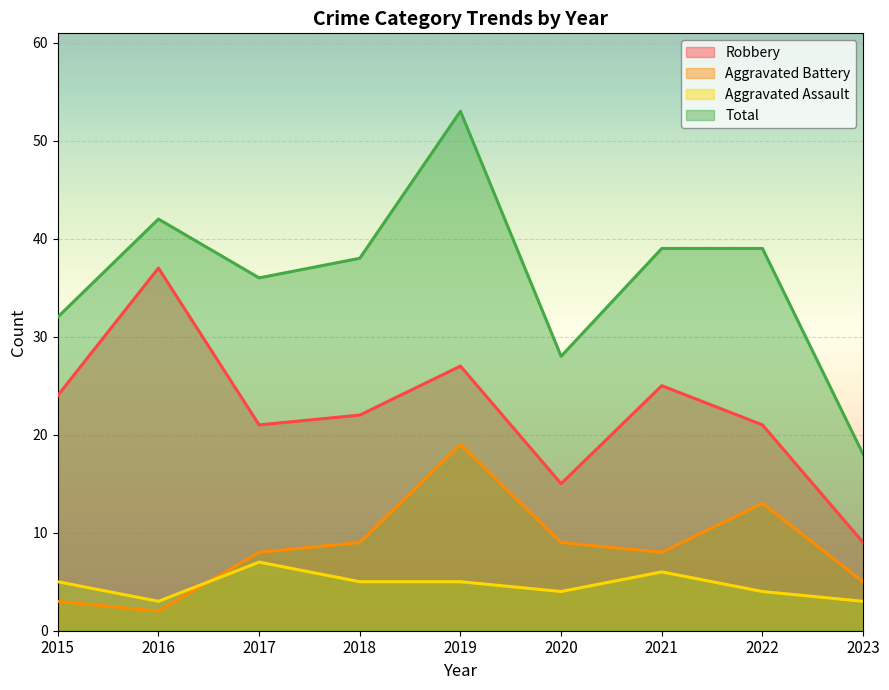

List the series in order of their peak value, lowest first.

Aggravated Assault, Aggravated Battery, Robbery, Total